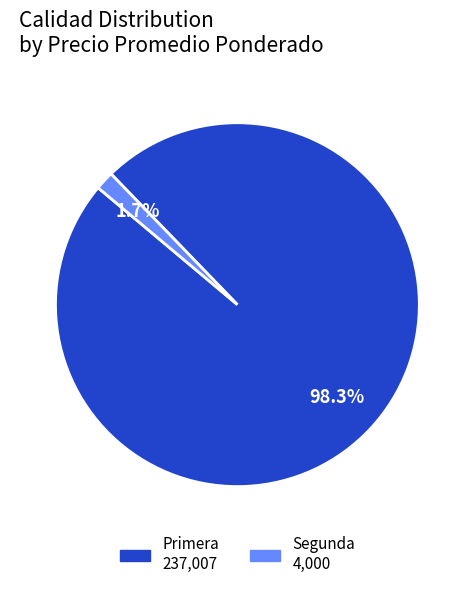

How many segments does this pie chart have?

2